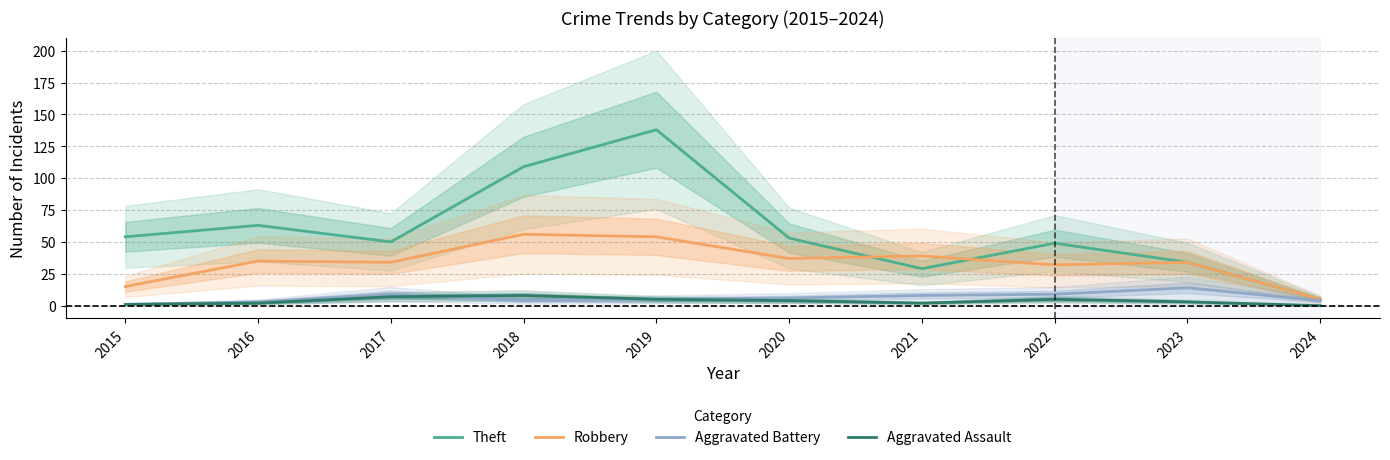

Which series has the largest total across all categories?

Theft